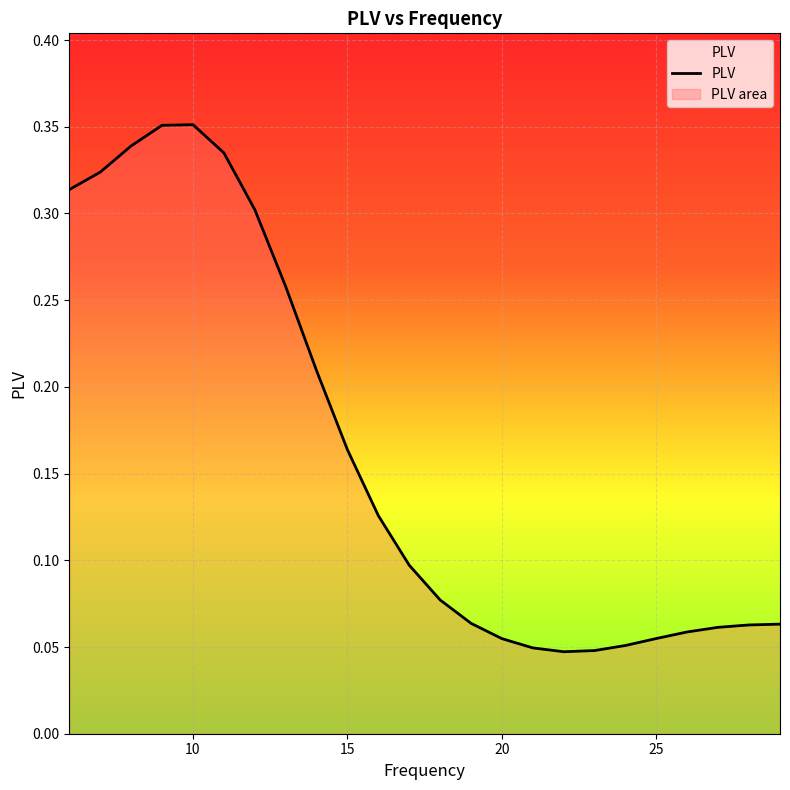

Rank the categories by value from highest to lowest.

10, 9, 8, 11, 7, 6, 12, 13, 14, 15, 16, 17, 18, 19, 29, 28, 27, 26, 25, 20, 24, 21, 23, 22